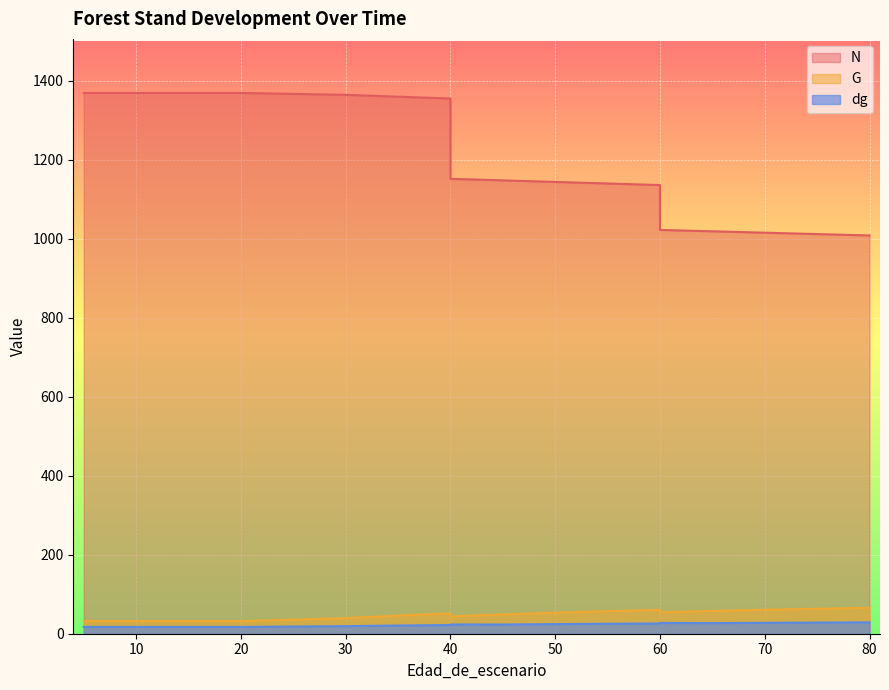

How many values in the G series exceed 48?

10